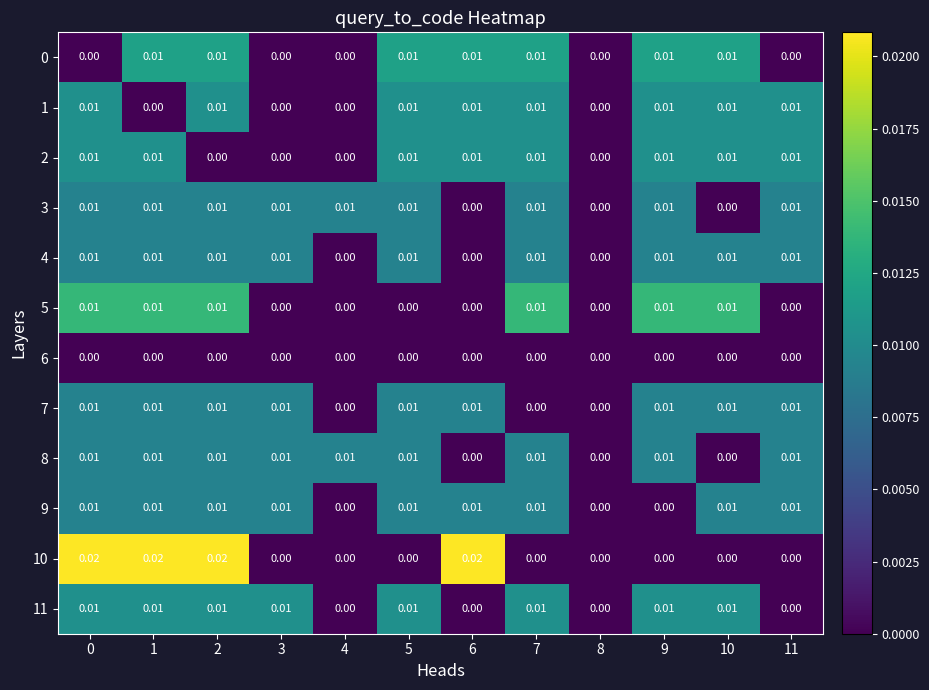

Is the value of 4 at 5 greater than the value of 10 at 10?

Yes